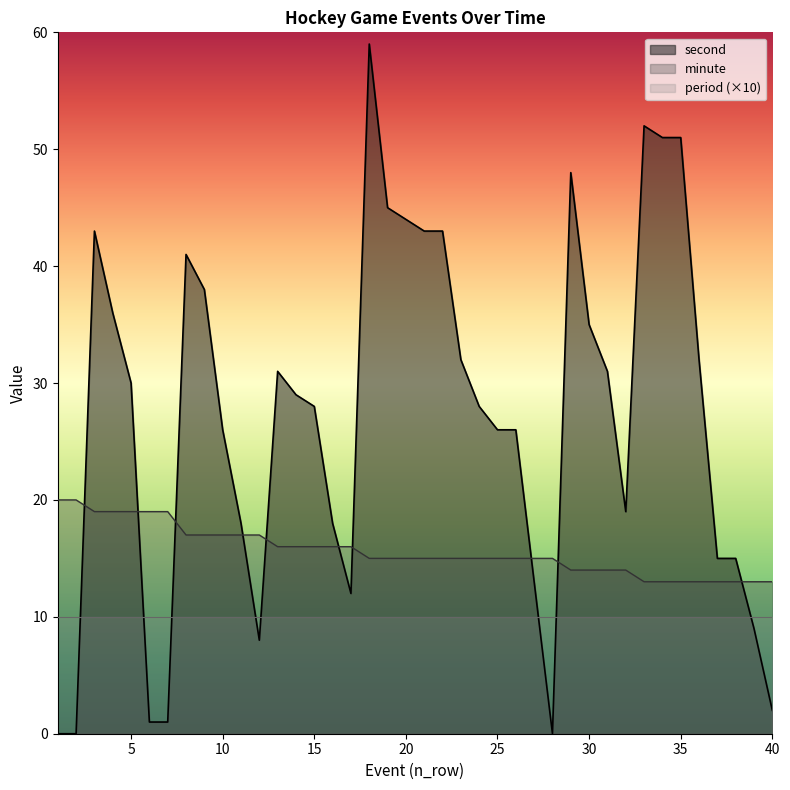

How many values in the second series are below 29?

20